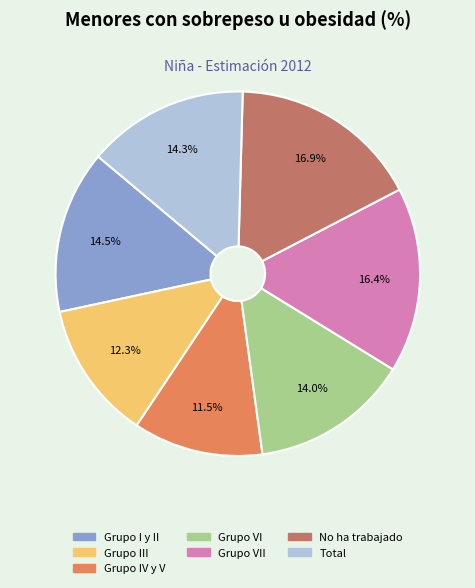

Does any single category account for the majority?

No